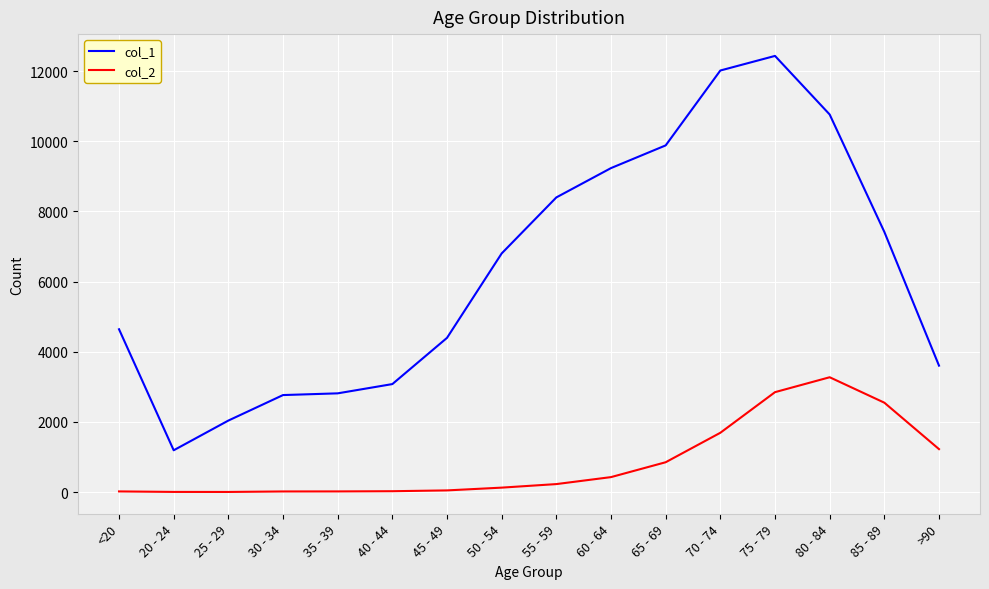

True or false: col_1 and col_2 cross at least once.

False